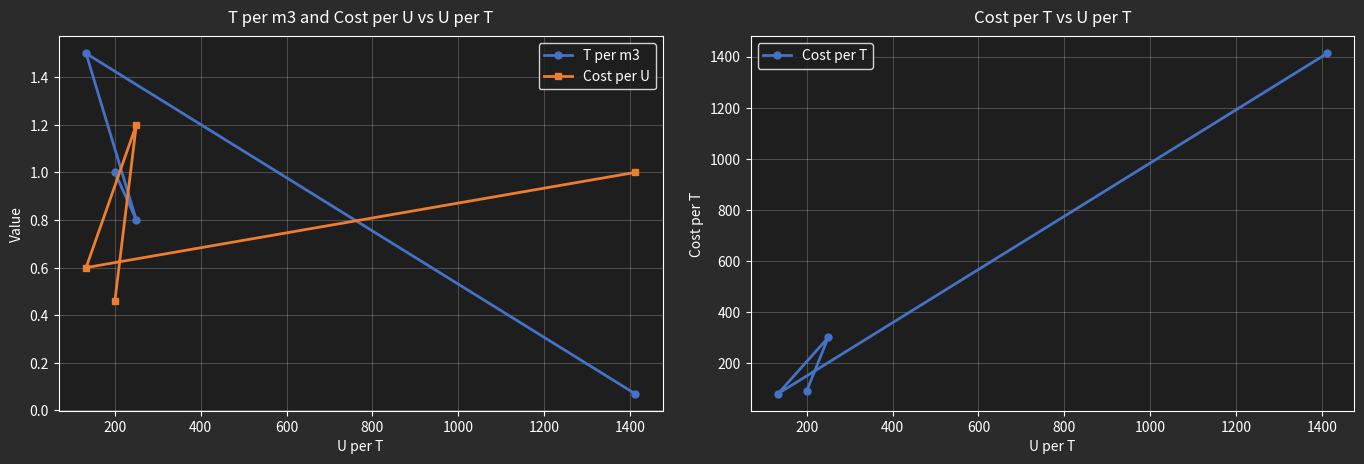

What is the lowest value of the Cost per T series?

79.8